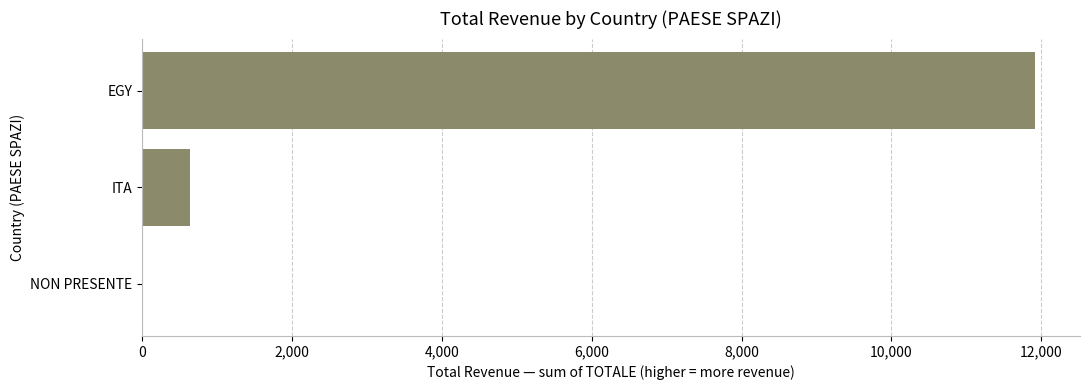

What is the sum of all values?

12556